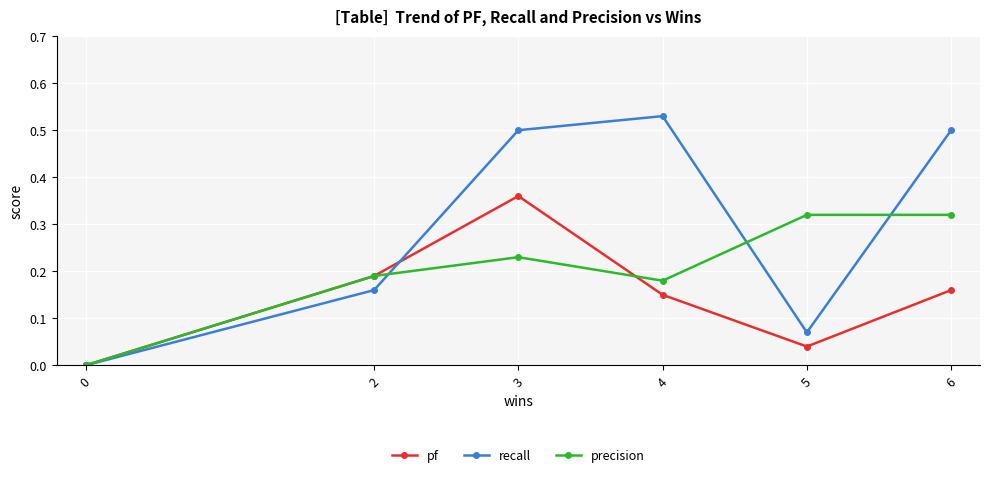

How many data points in precision are above 0?

5